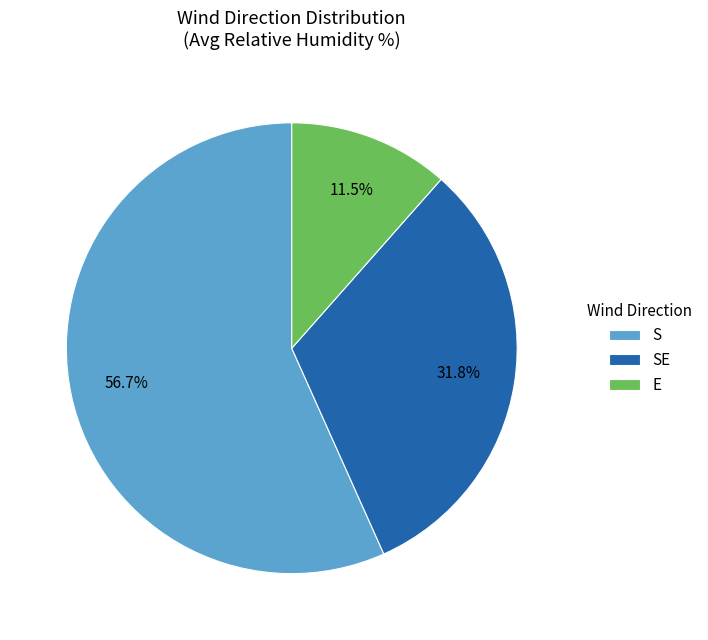

Between S and SE, which is larger?

S